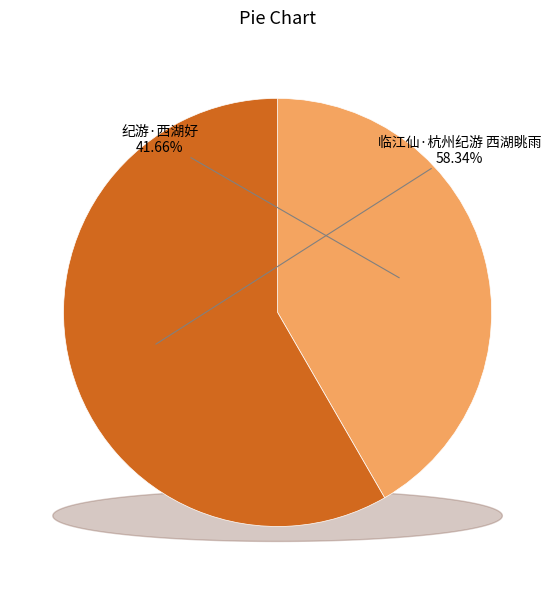

To the nearest percent, what is the difference between the largest and smallest slice percentages?

17%